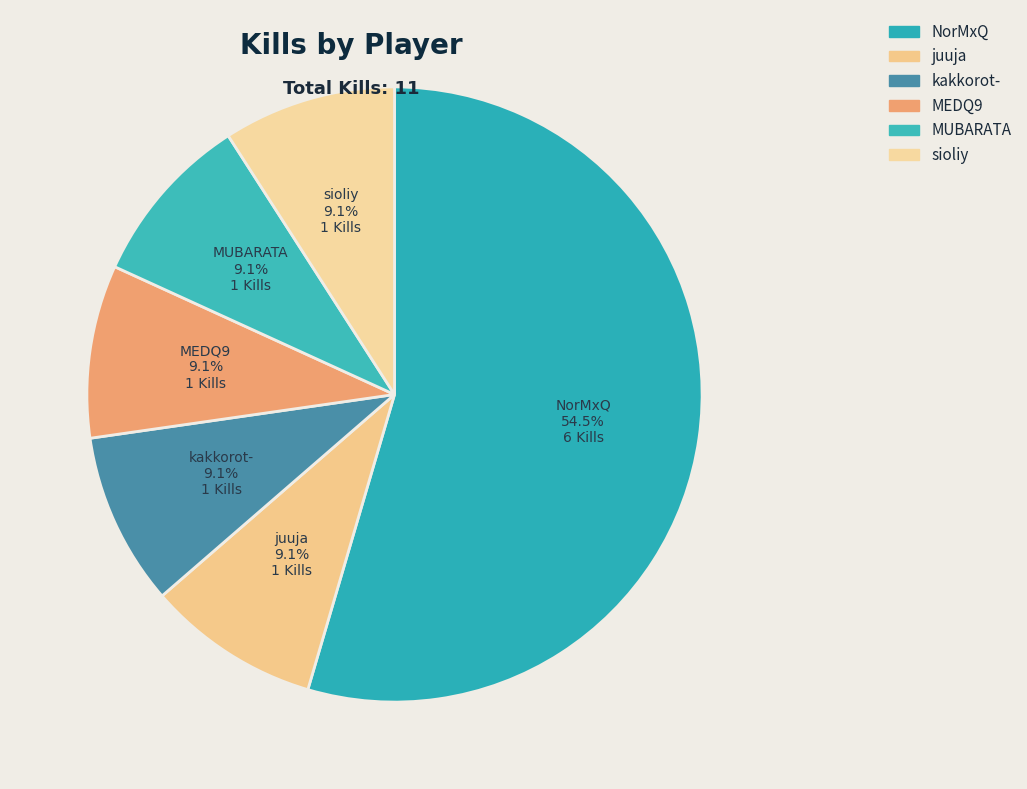

Count the number of slices in the pie.

6